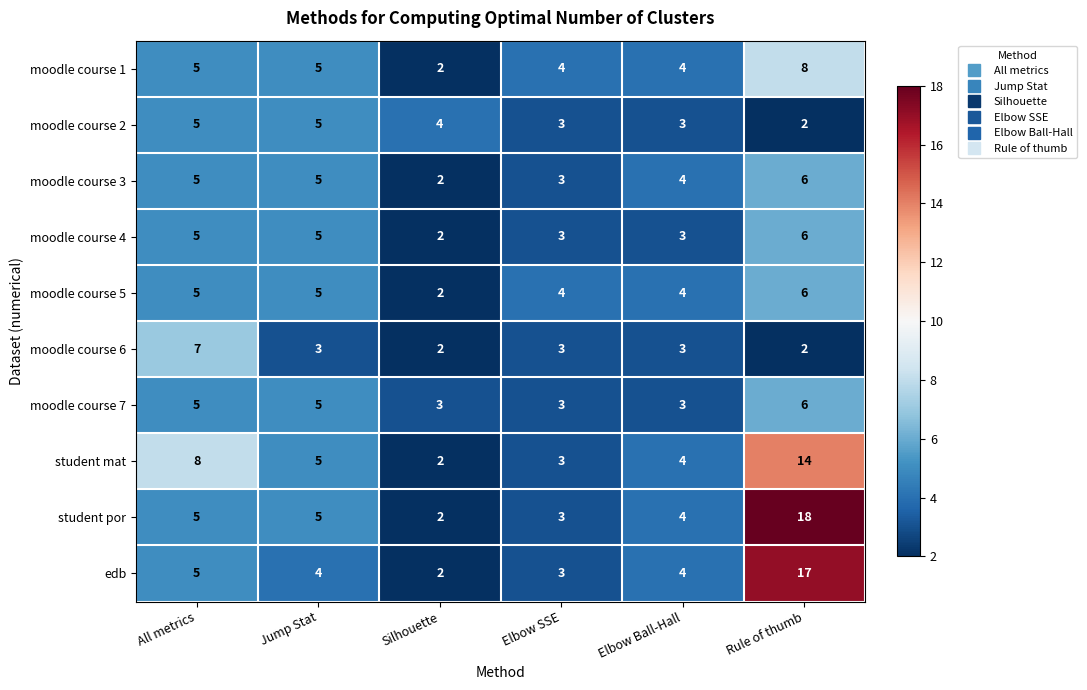

Where is edb nearest to the value 9?

All metrics